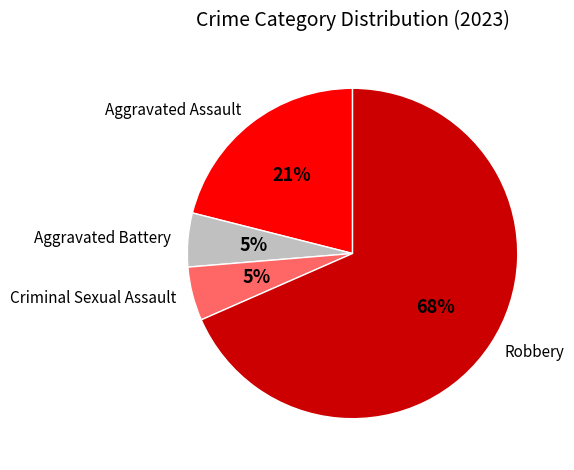

Which has a higher value, Aggravated Assault or Aggravated Battery?

Aggravated Assault